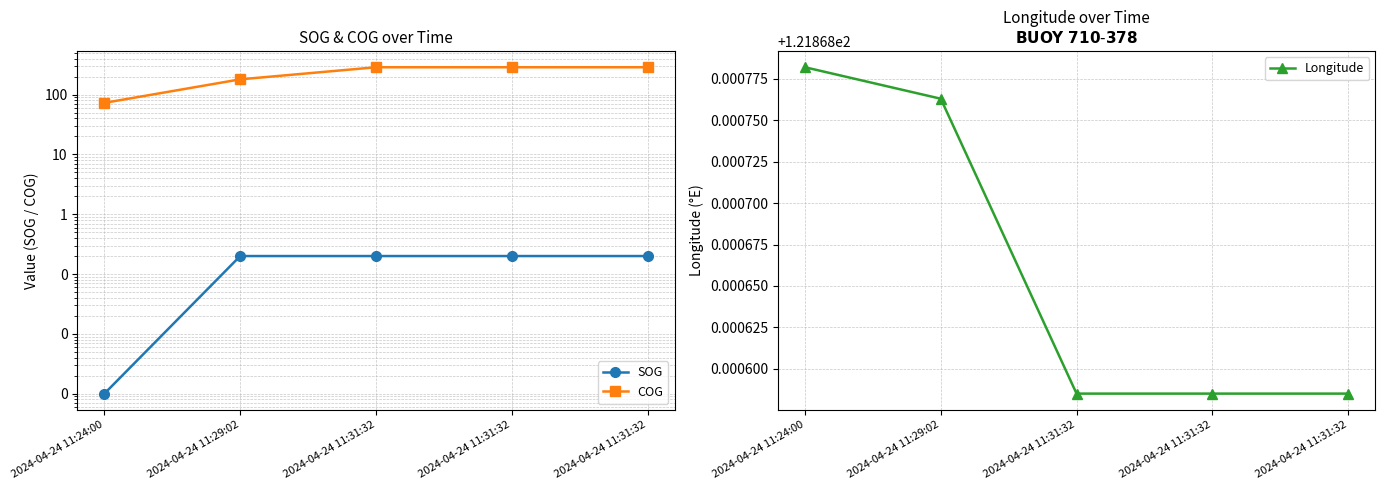

Is it true that Longitude equals 121.9 at 2024-04-24 11:31:32?

True